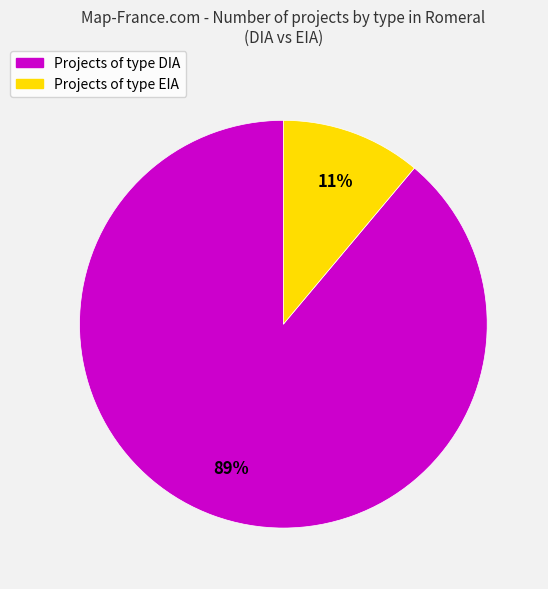

Count the number of slices in the pie.

2